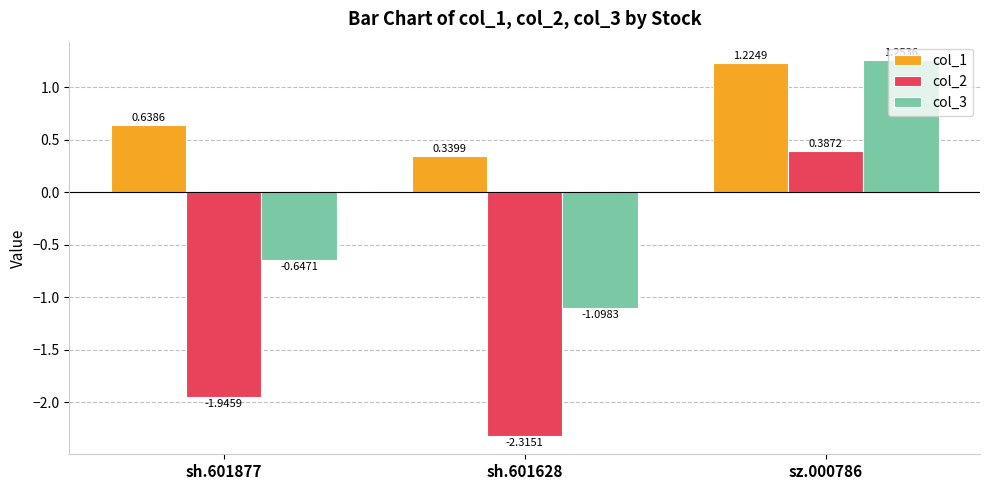

The value of col_1 at sh.601877 is 1.0. True or false?

False